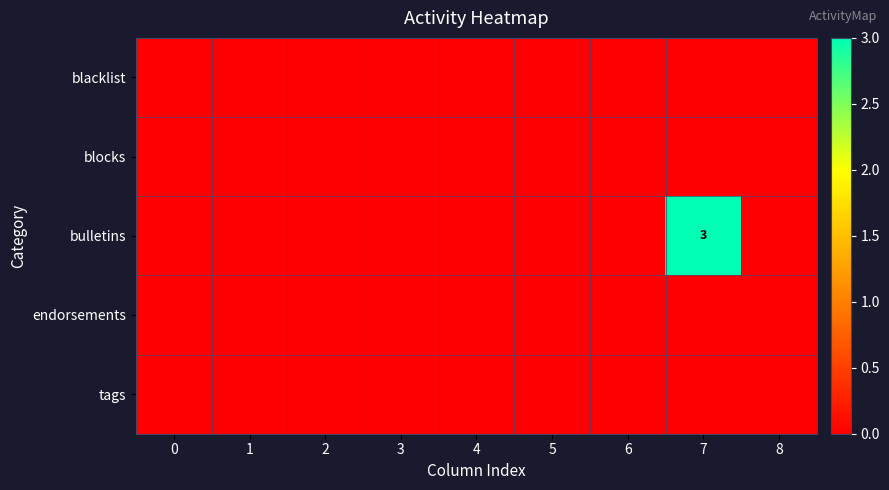

The value of bulletins at 0 is 2. True or false?

False